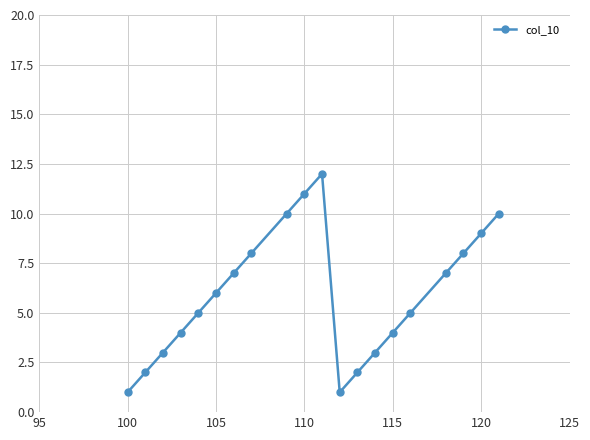

Reading left to right, list all the values displayed in this chart.

1	2	3	4	5	6	7	8	10	11	12	1	2	3	4	5	7	8	9	10